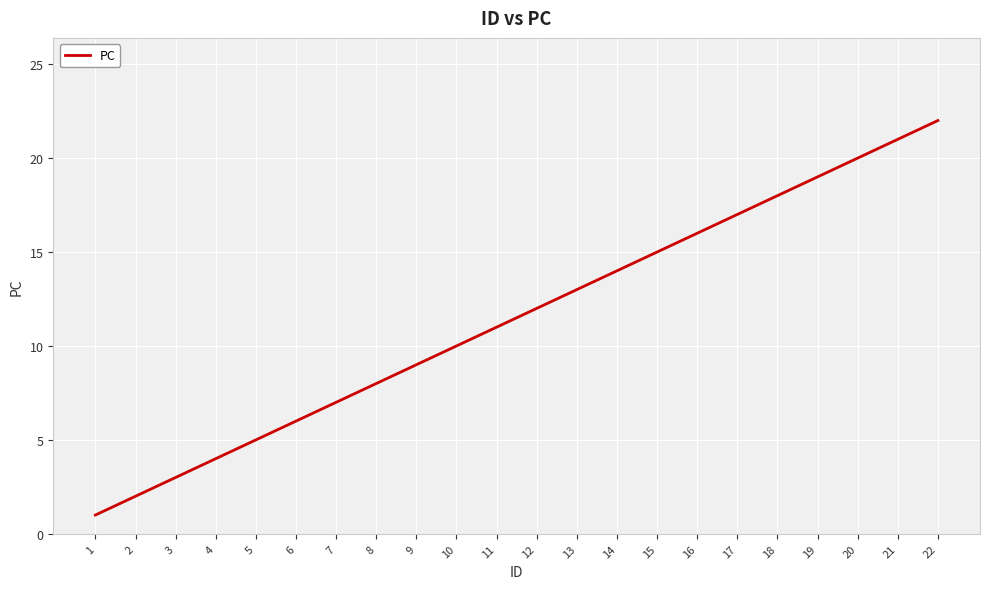

The value at 14 is 14. True or false?

True